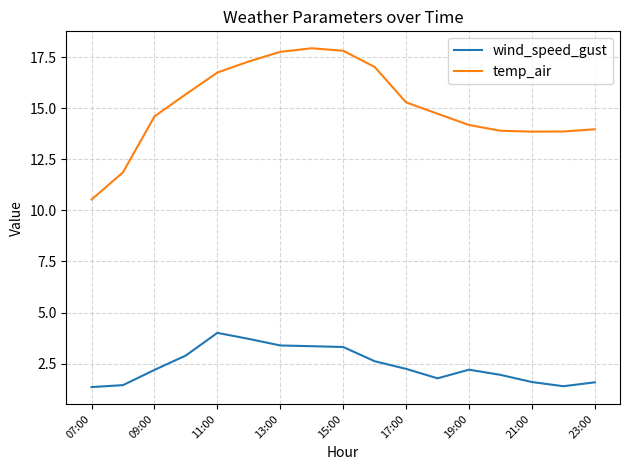

Rank the series by their maximum value, from lowest to highest.

wind_speed_gust, temp_air